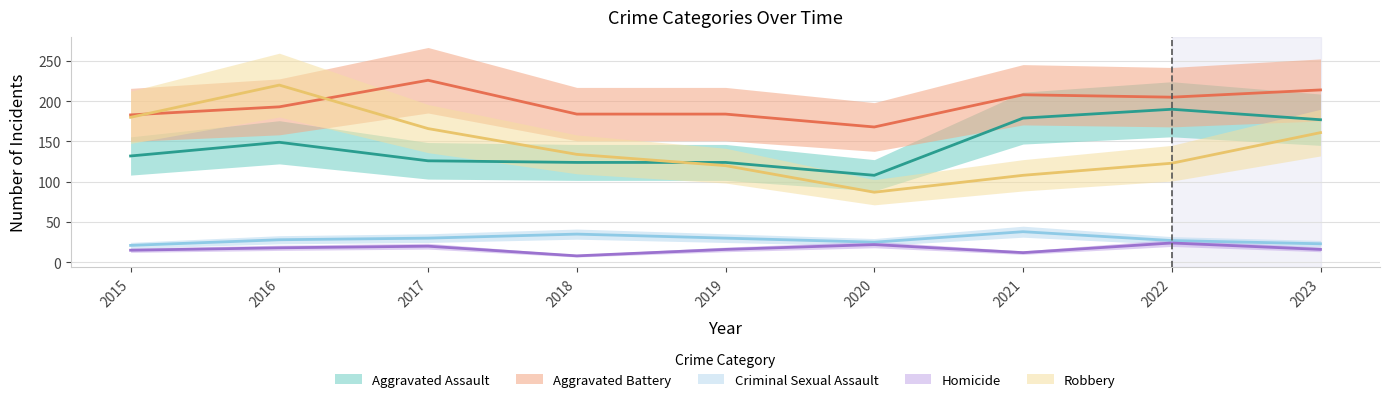

What is the sum of all Aggravated Battery values?

1765